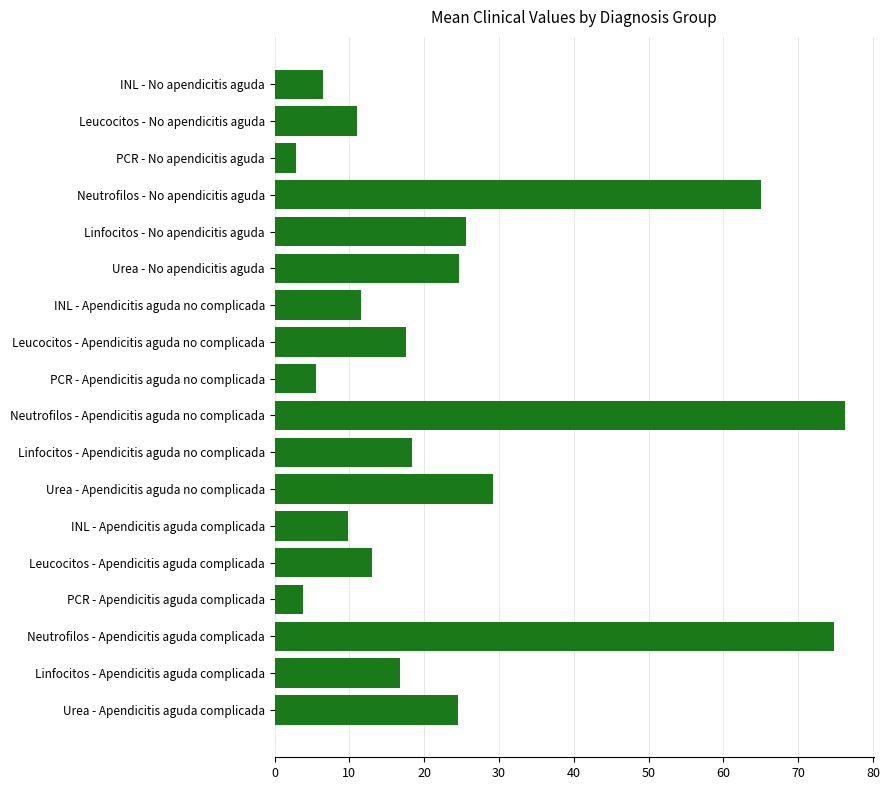

The value at Urea - Apendicitis aguda no complicada is 29.3. True or false?

True